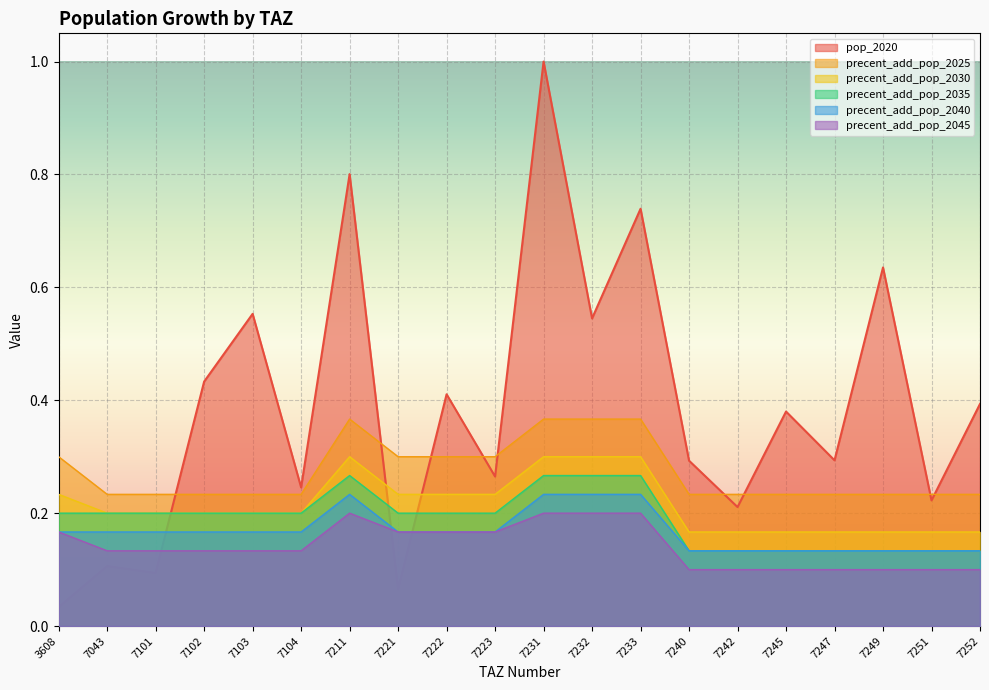

True or false: precent_add_pop_2045 and precent_add_pop_2040 intersect in this chart.

False